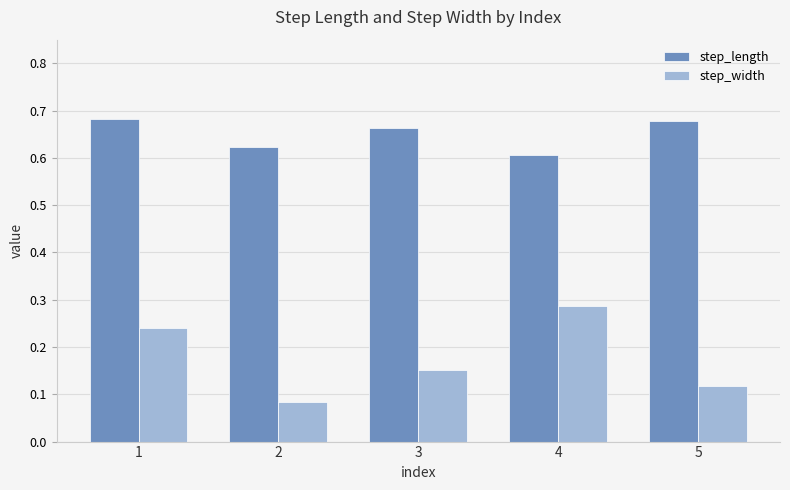

The step_length series shows 0.6 at 4. True or false?

True